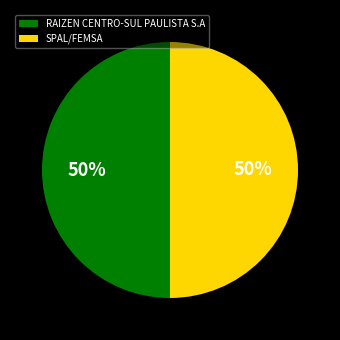

The RAIZEN CENTRO-SUL PAULISTA S.A slice represents 50% of the pie. True or false?

True